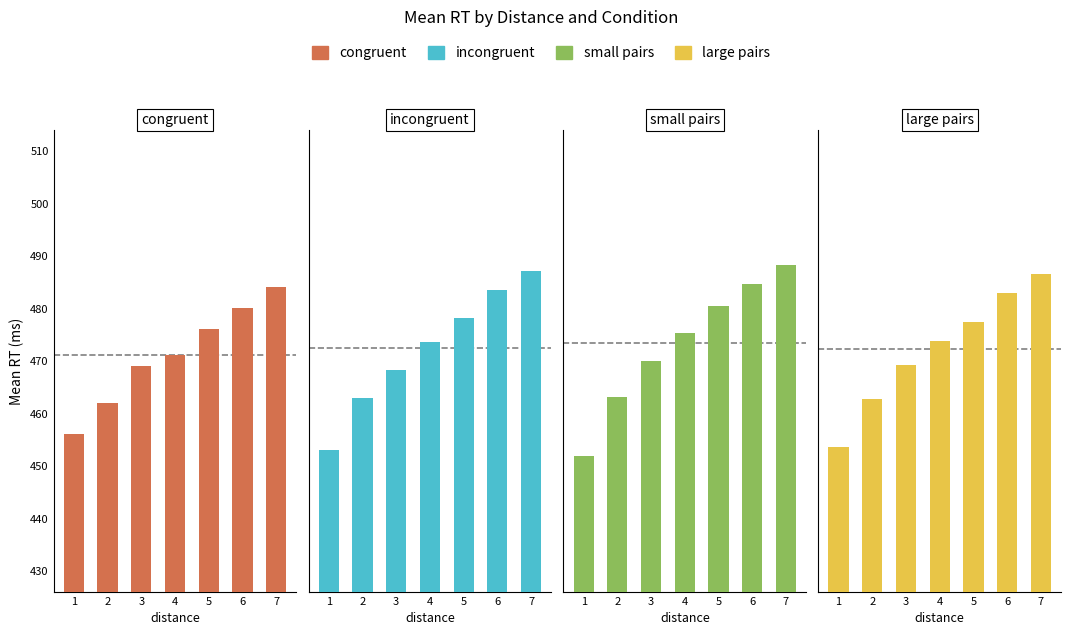

How many data points in congruent are above 471?

3